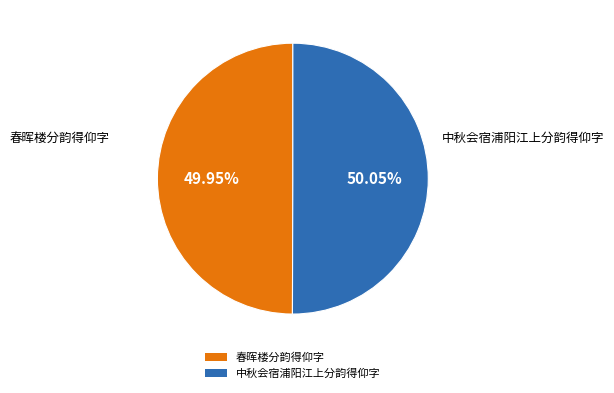

How many segments does this pie chart have?

2